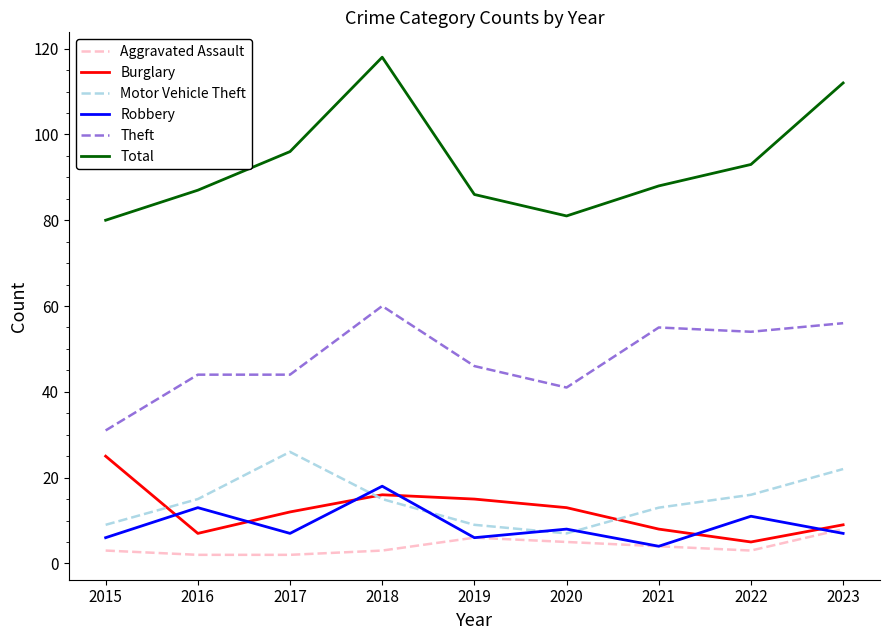

What is the difference between the highest and lowest values at 2018?

115